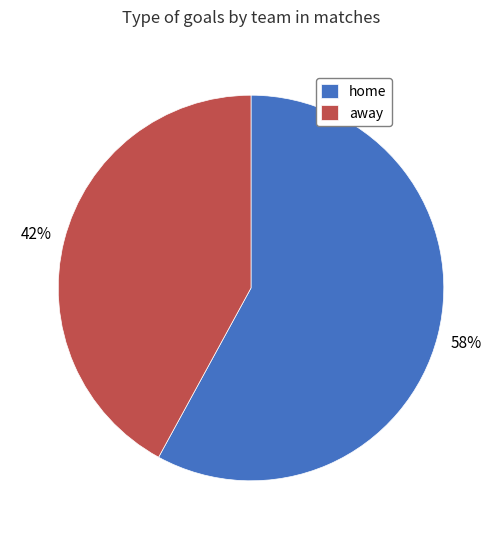

Count the number of slices in the pie.

2